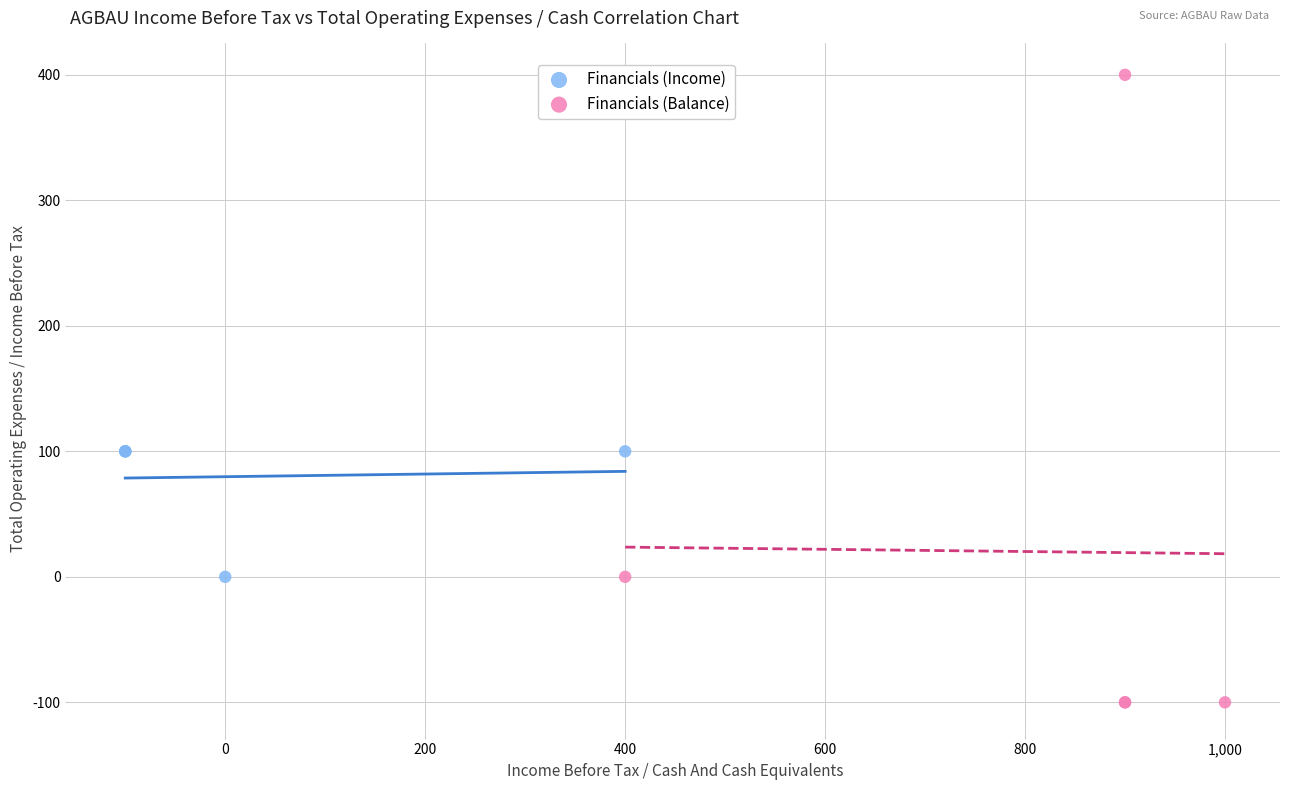

Which series contains the highest Y value?

Financials (Balance)